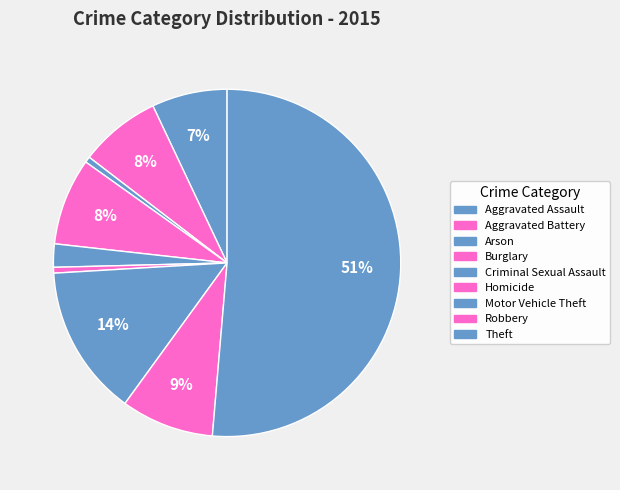

Does Homicide account for over 50% of the chart?

No